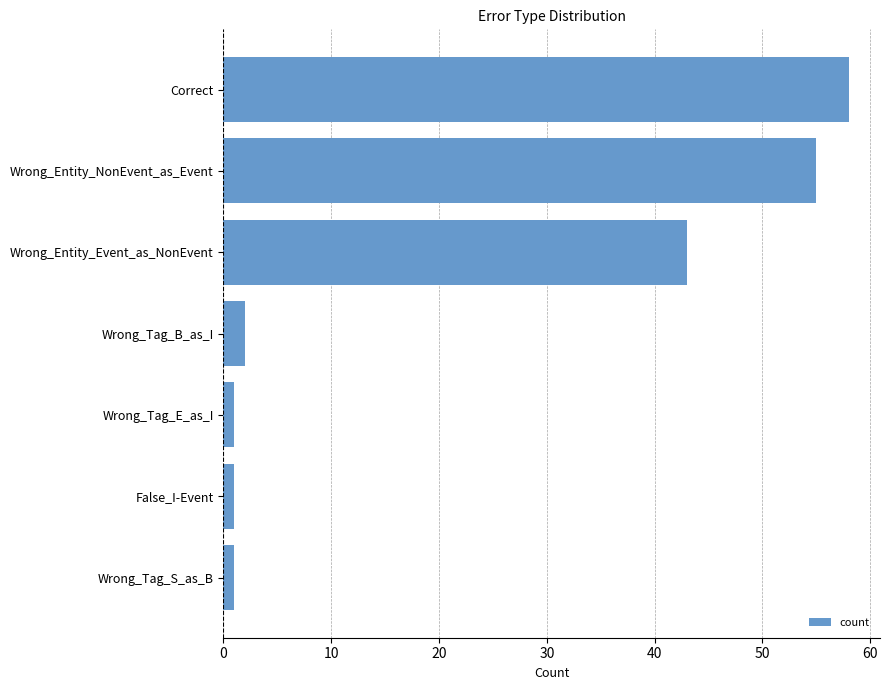

The chart shows a value of 67 at Wrong_Entity_Event_as_NonEvent. True or false?

False